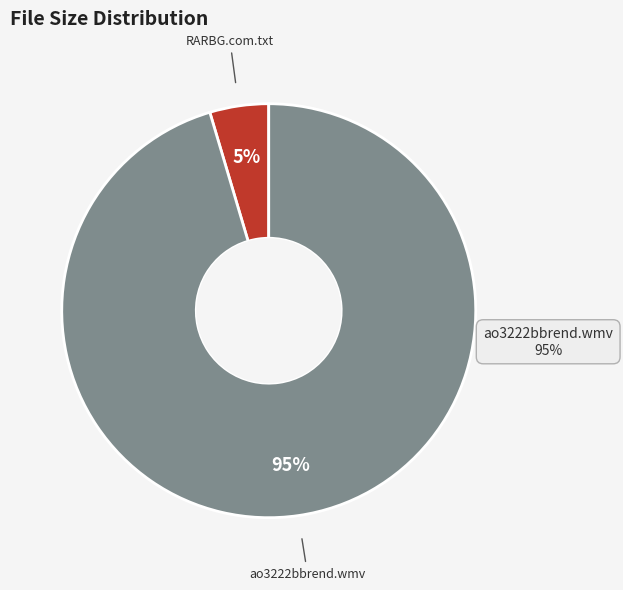

Is there a majority slice in this chart?

Yes